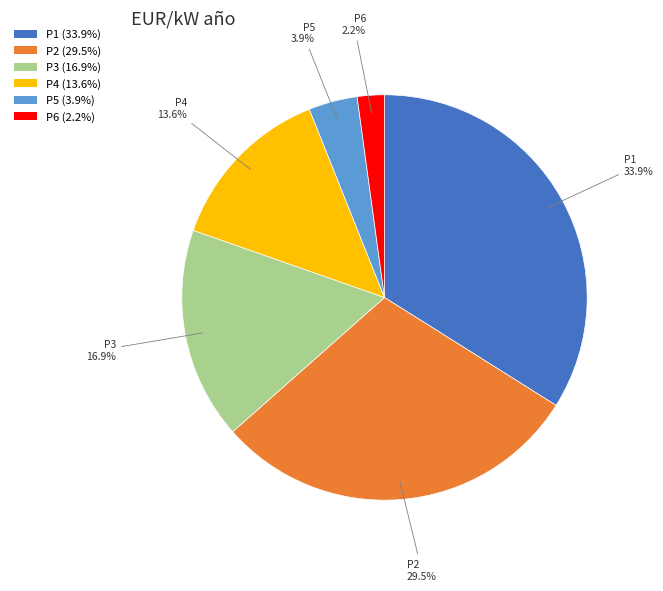

How many slices are in this pie chart?

6